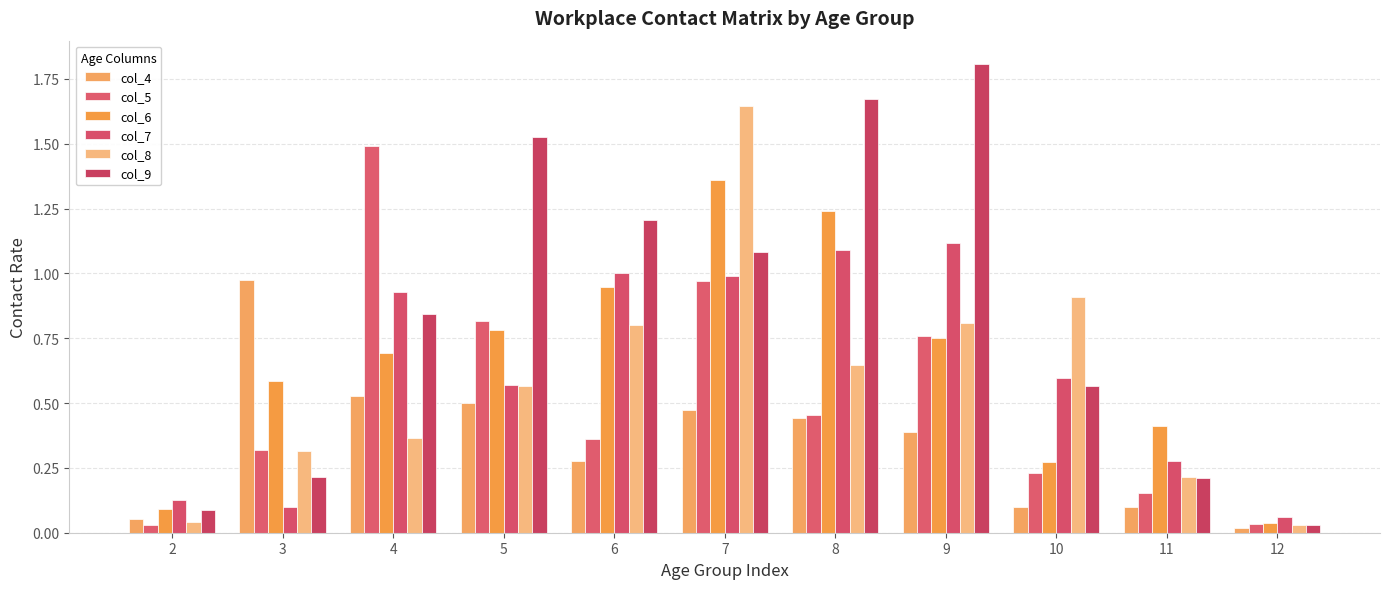

What is the sum of all col_6 values?

7.2